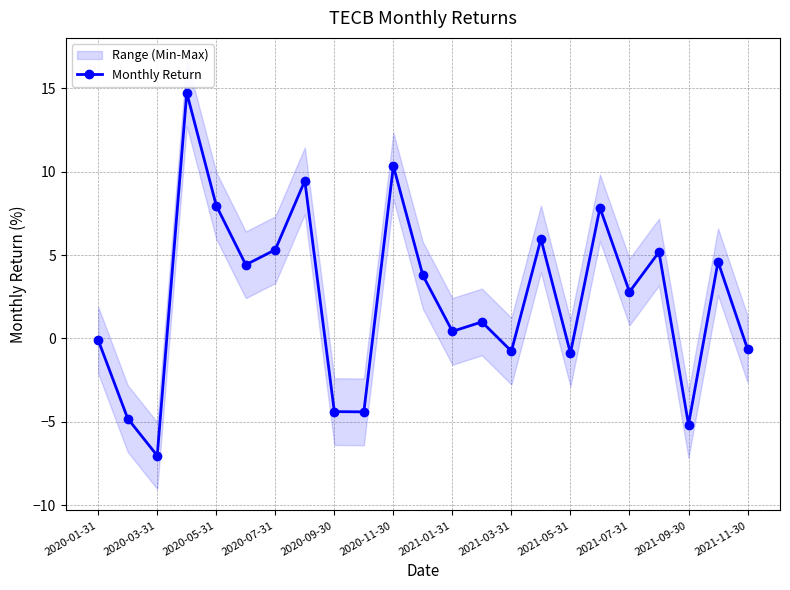

Where is the first local minimum for Monthly Return?

2020-03-31